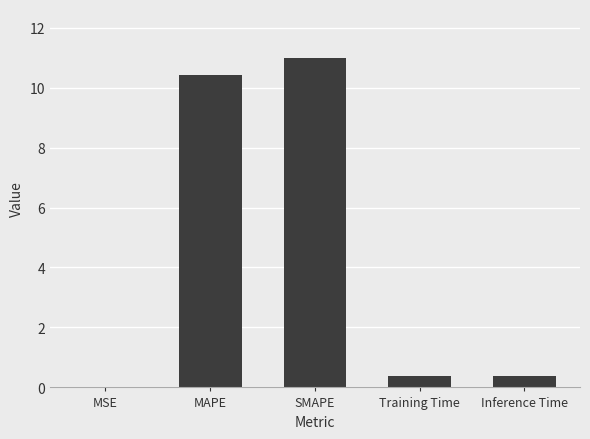

What value does the data have at Inference Time?

0.4